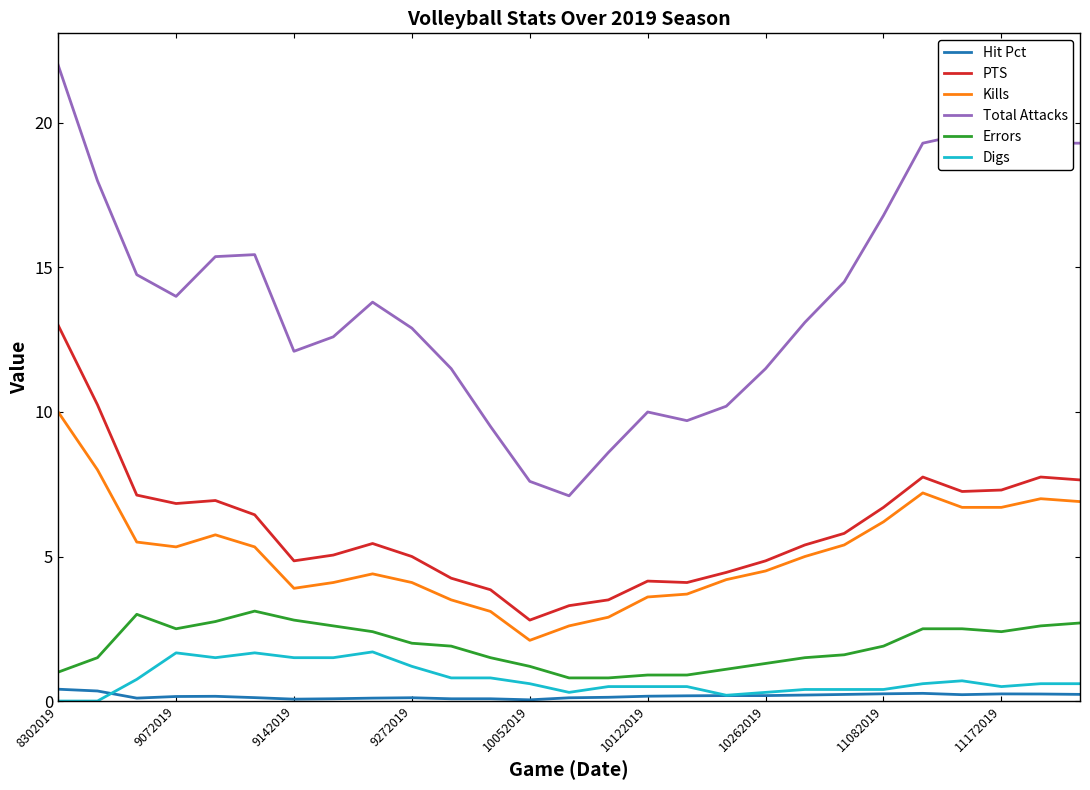

Which series has the largest range (max minus min)?

Total Attacks